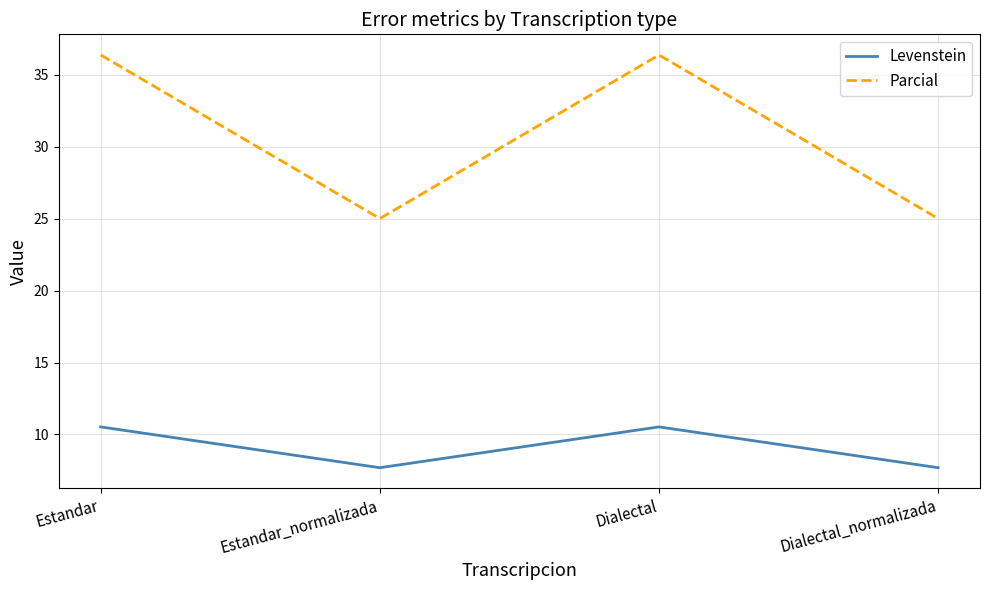

How many categories are shown in the chart?

4